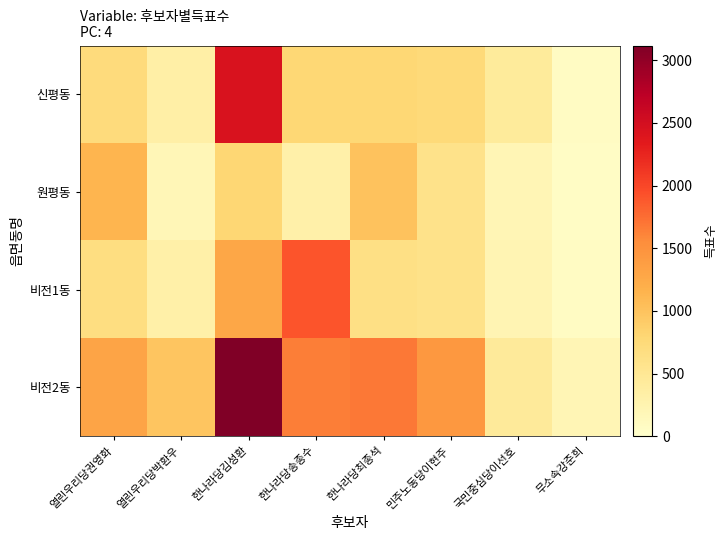

Count the number of data series in this chart.

4